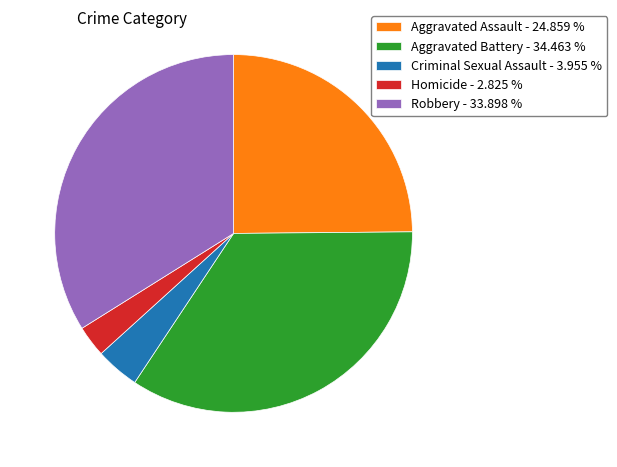

Approximately how many times larger is the value at Aggravated Battery compared to Robbery?

1.0